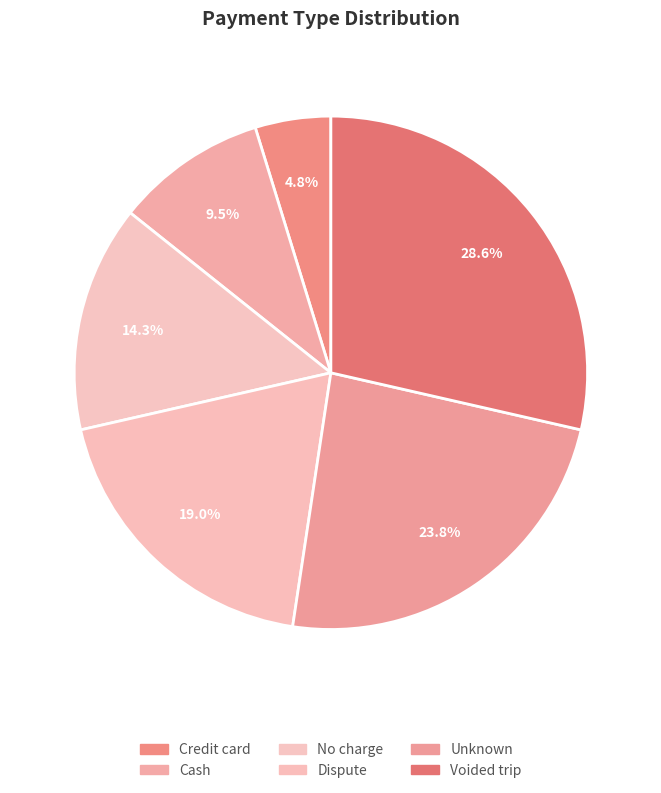

How many segments does this pie chart have?

6